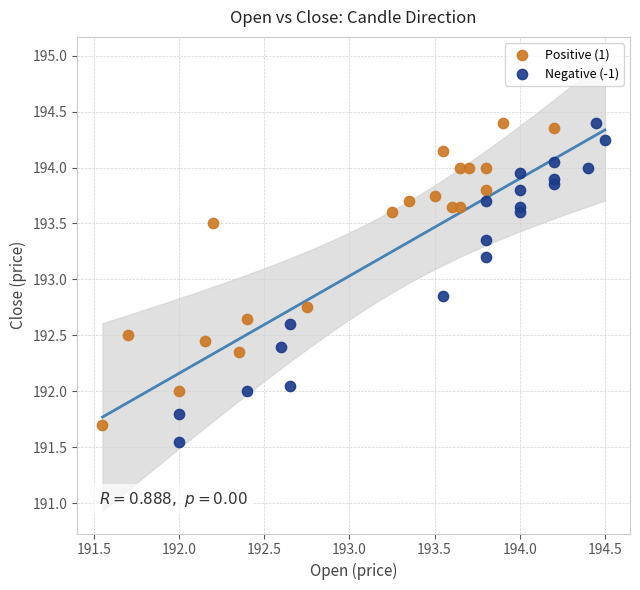

Which series reaches the minimum Y coordinate?

Negative (-1)